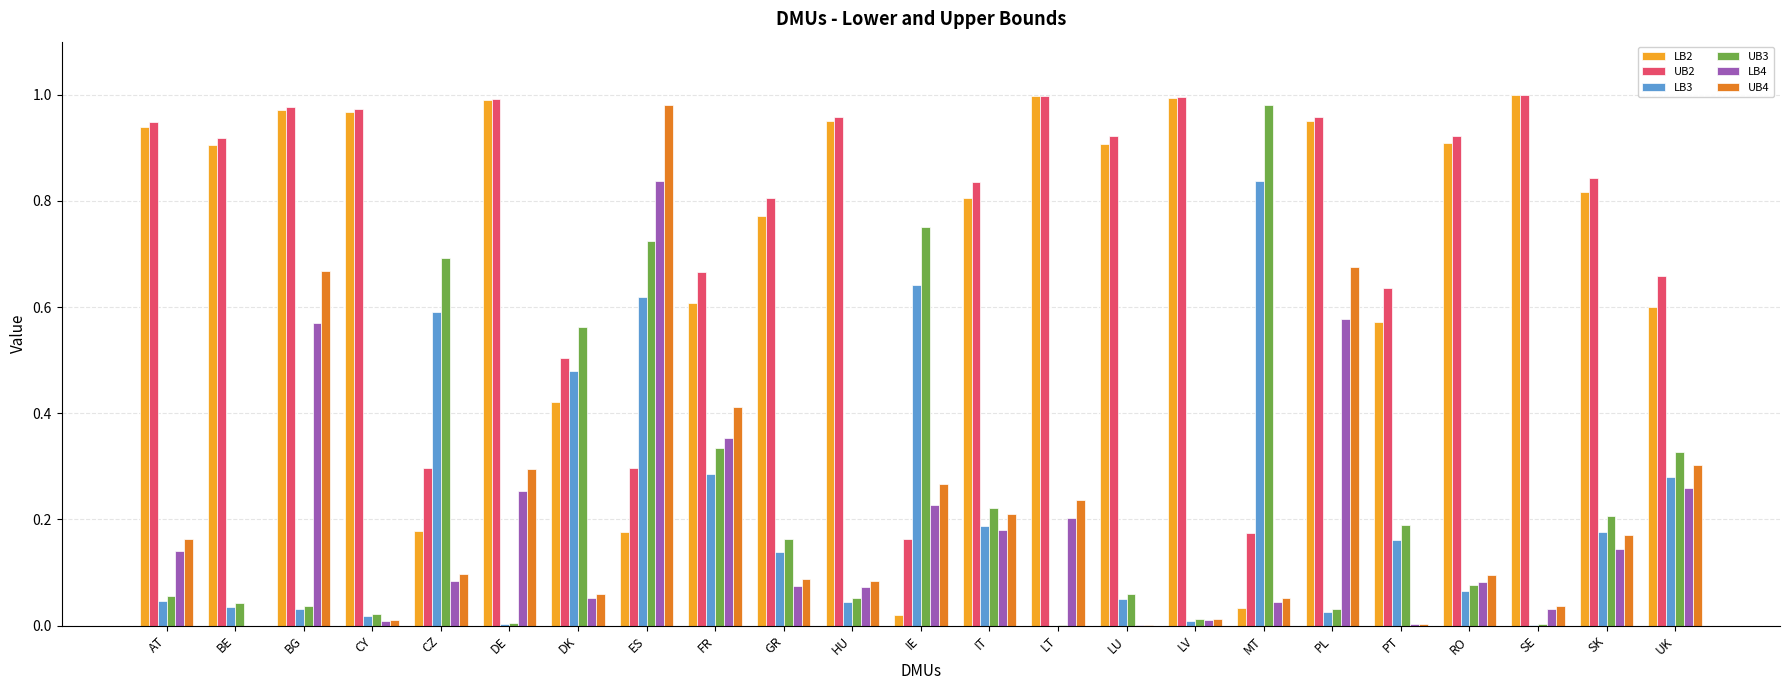

Between BE and BG, which series saw the biggest shift?

UB4